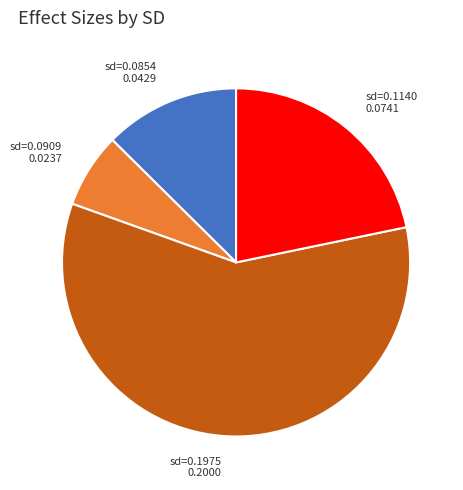

Is there any slice that represents more than half of the pie?

Yes